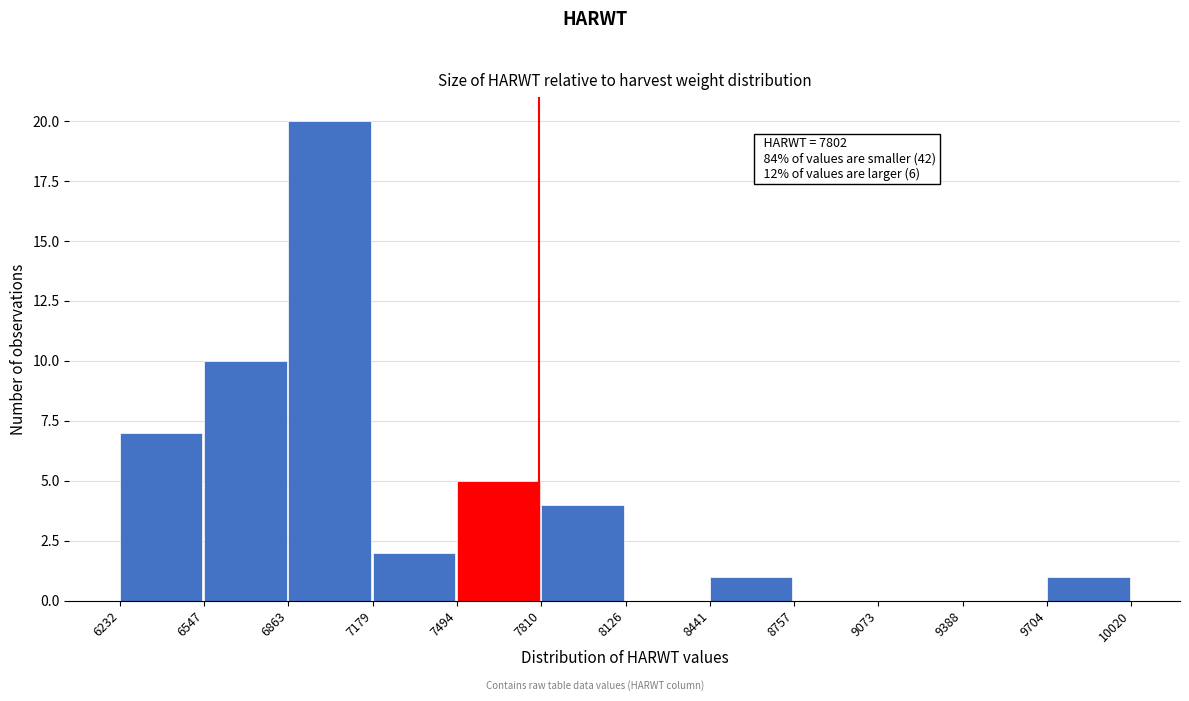

Which range on the x-axis has the tallest bar?

6863 to 7179